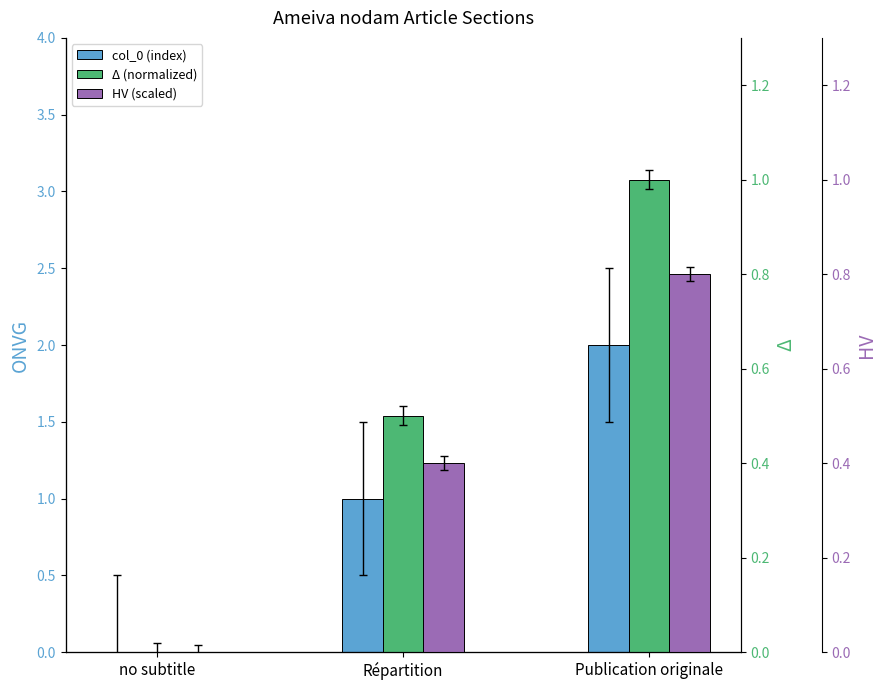

The value of HV (scaled) at Publication originale is 0.8. True or false?

True